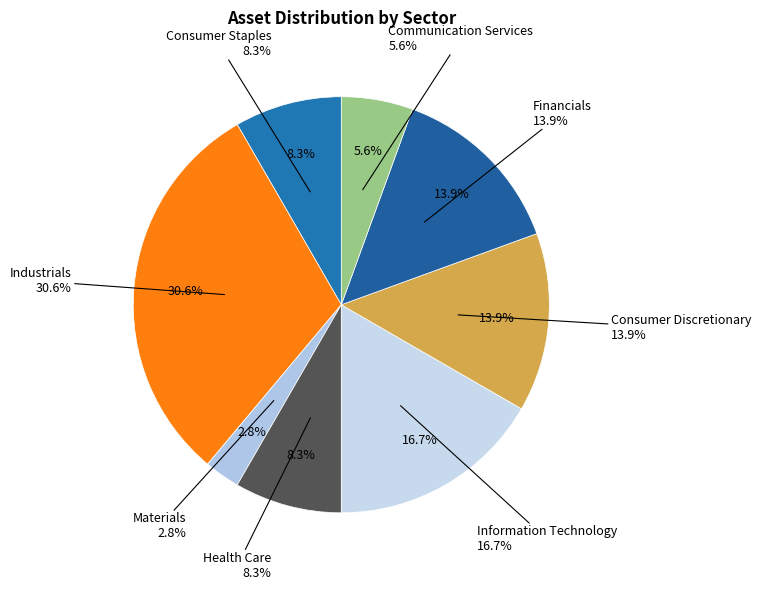

Is Communication Services the majority of the pie?

No